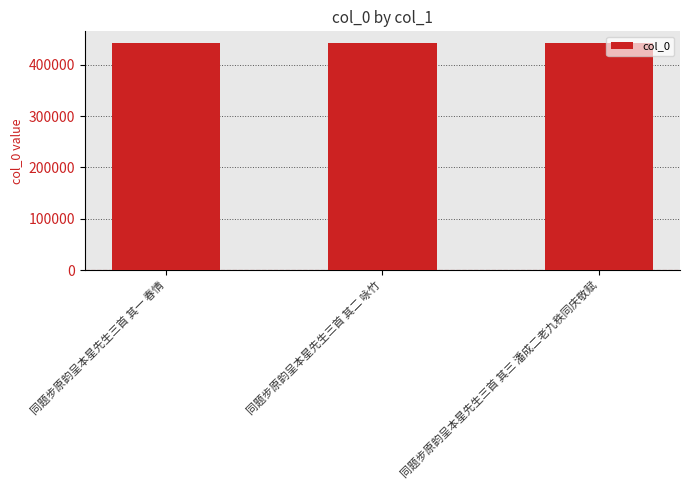

What is the sum of the values at 同题步原韵呈本星先生三首 其三 潘成二老九秩同庆敬赋 and 同题步原韵呈本星先生三首 其二 咏竹?

885235